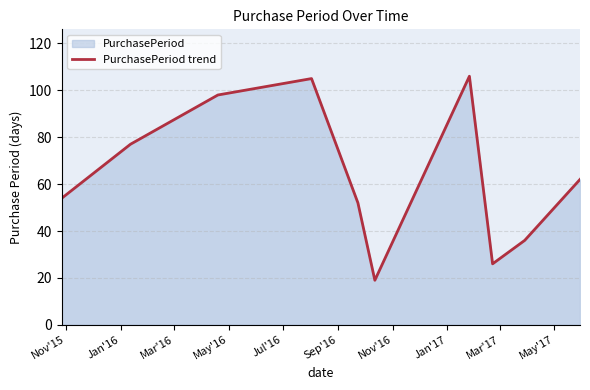

What is the smallest value displayed?

19